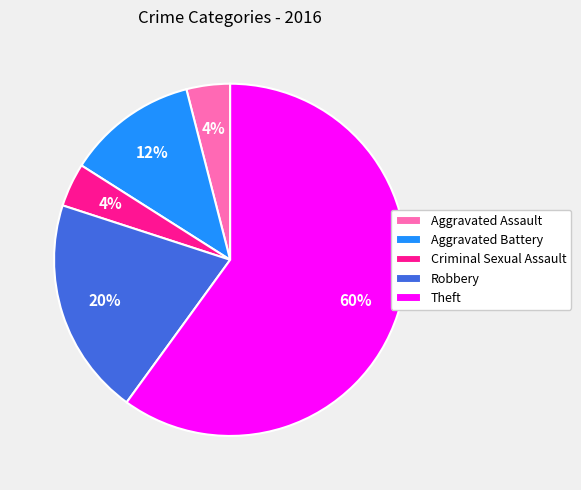

Between Aggravated Battery and Aggravated Assault, which is larger?

Aggravated Battery